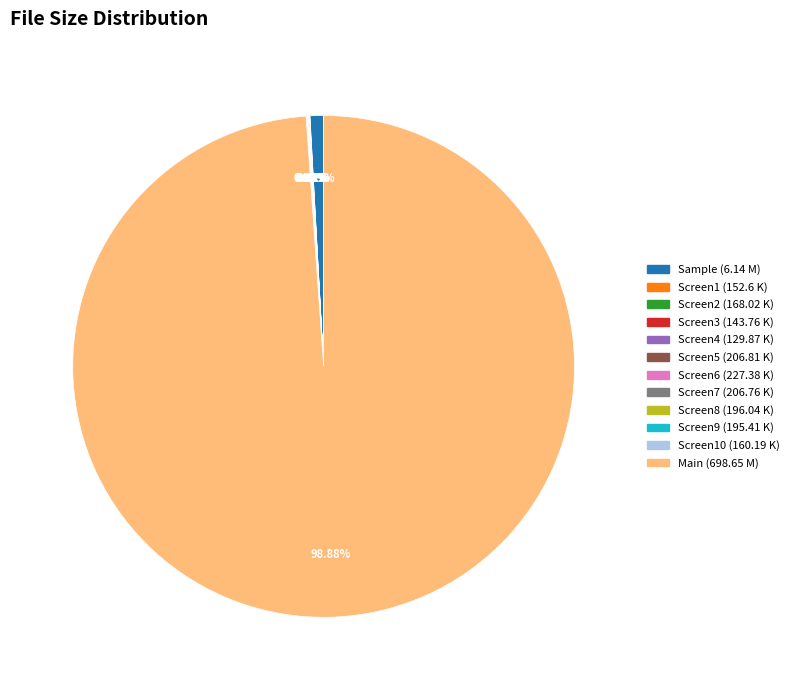

Which slice represents more than half of the pie?

Main (698.65 M)